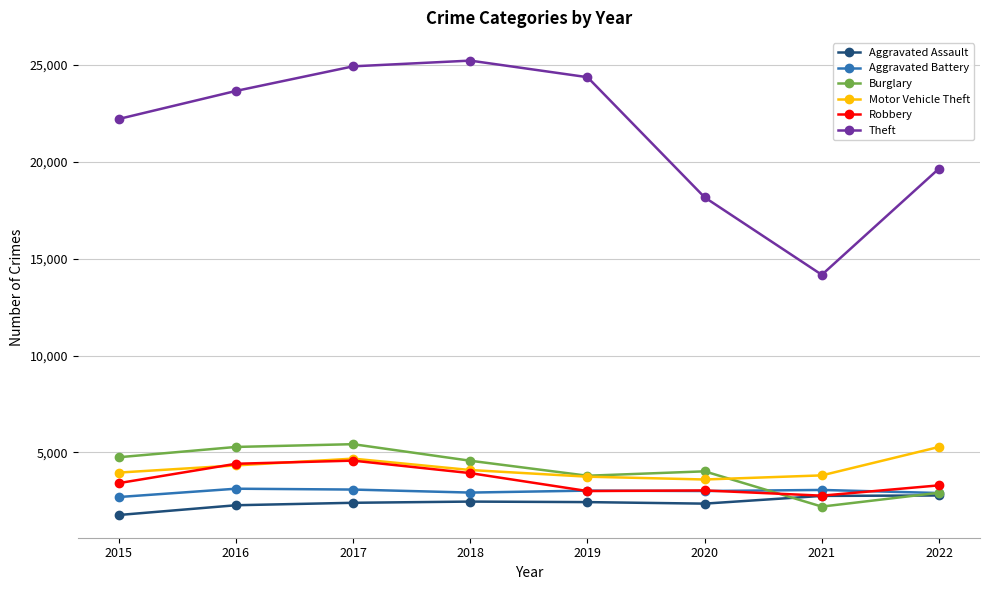

At which category is the sum across all series the highest?

2017